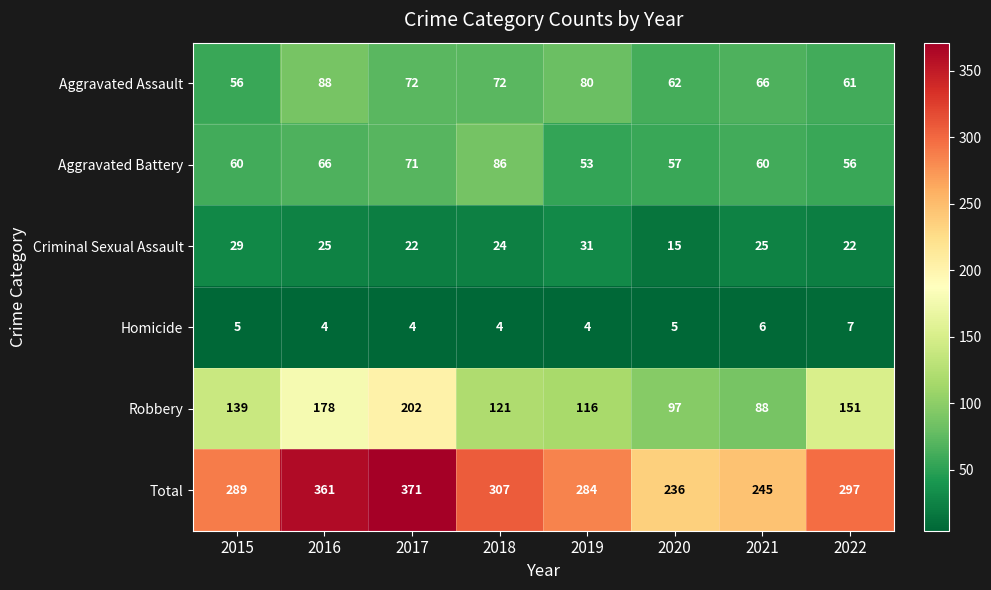

What is the total value across all series at 2020?

472